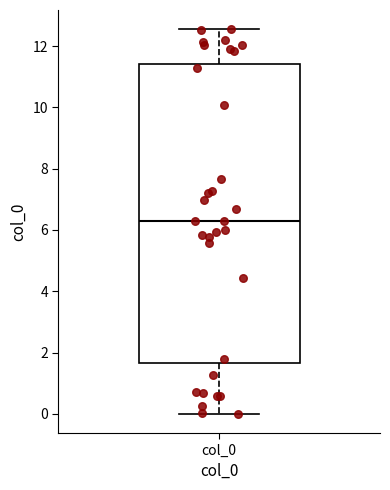

Read this box plot against the y-axis: the position of the median line, the range covered by the box, and the ends of both whiskers. The values are not printed on the chart, so give them approximately, as read against the axis.

median 6.2, box 1.6 to 11.4, whiskers 0.0 to 12.6